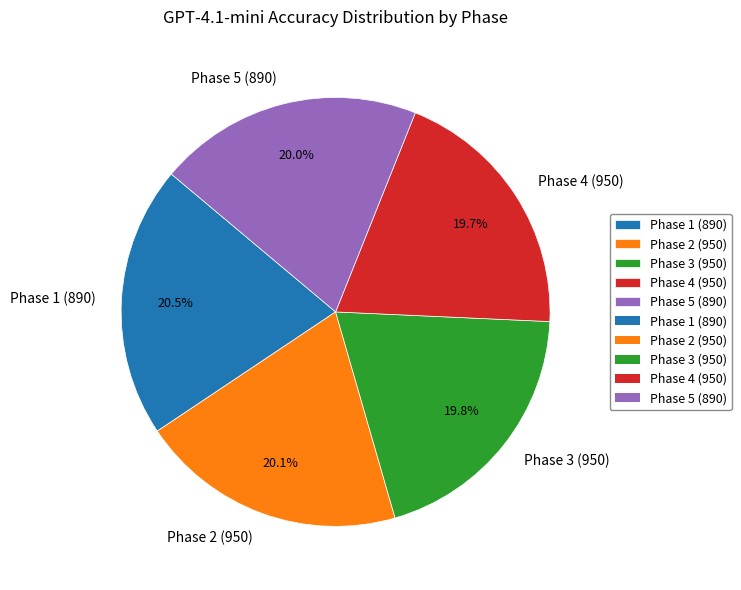

Count the number of slices in the pie.

5